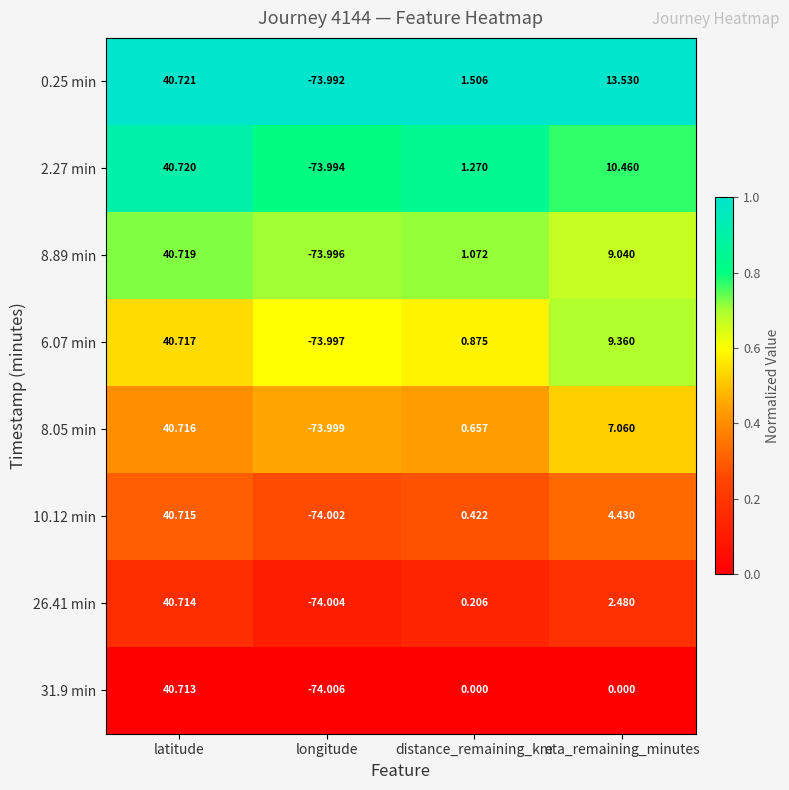

How many distinct data groups are displayed?

8